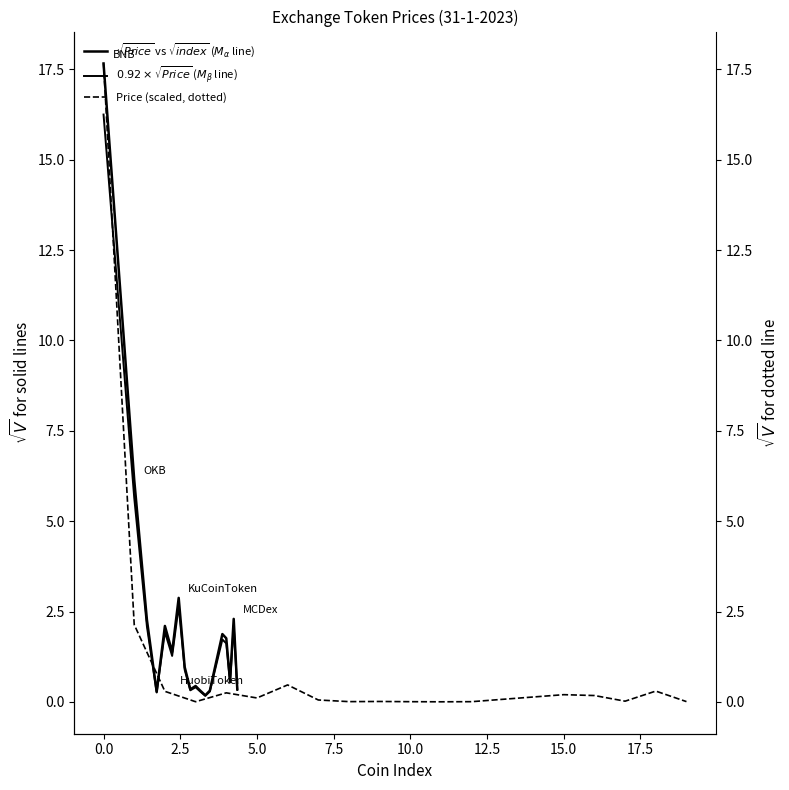

What is the average value of the Price (scaled, dotted) series?

1.2